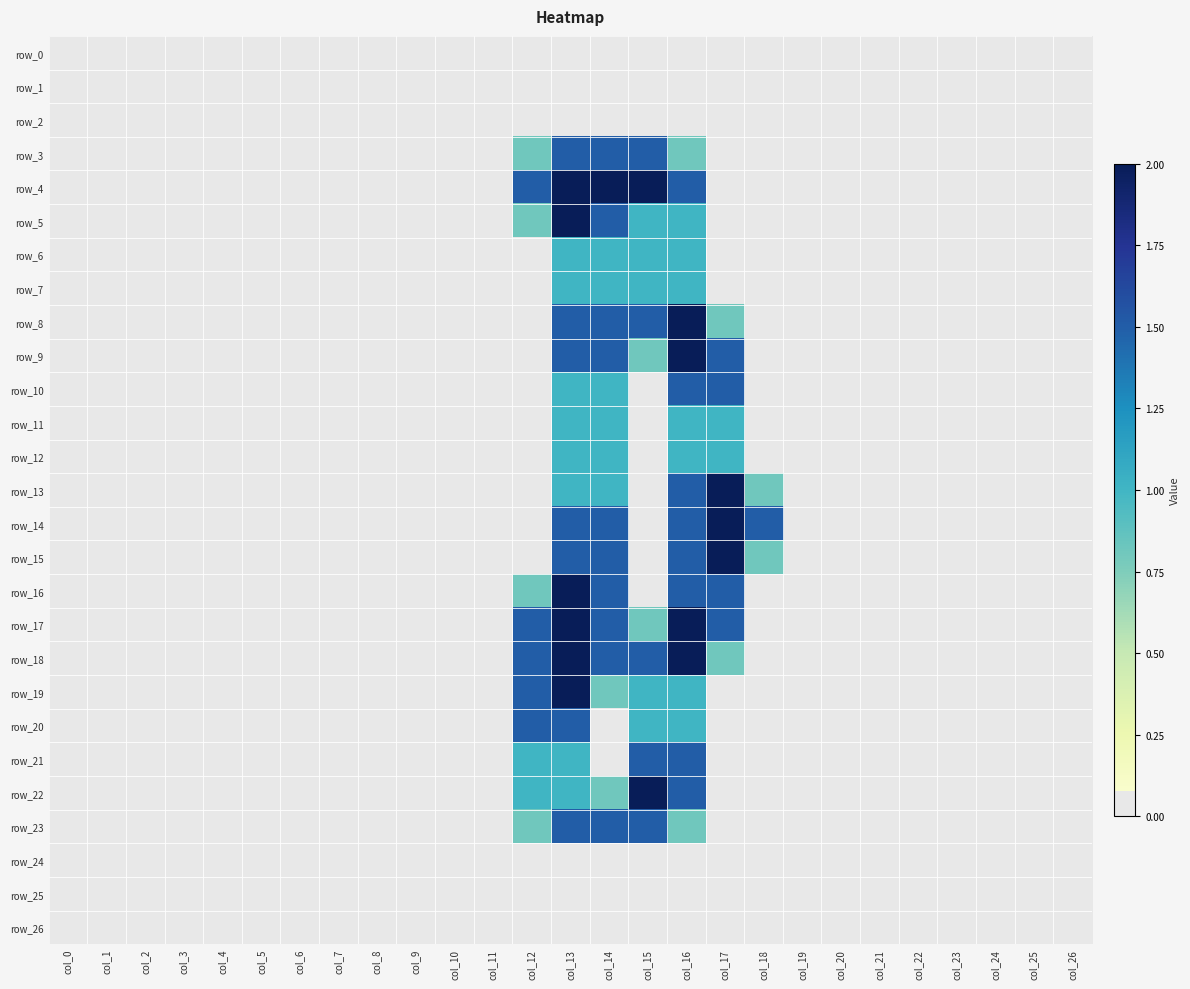

Which series has the largest range (max minus min)?

row_4